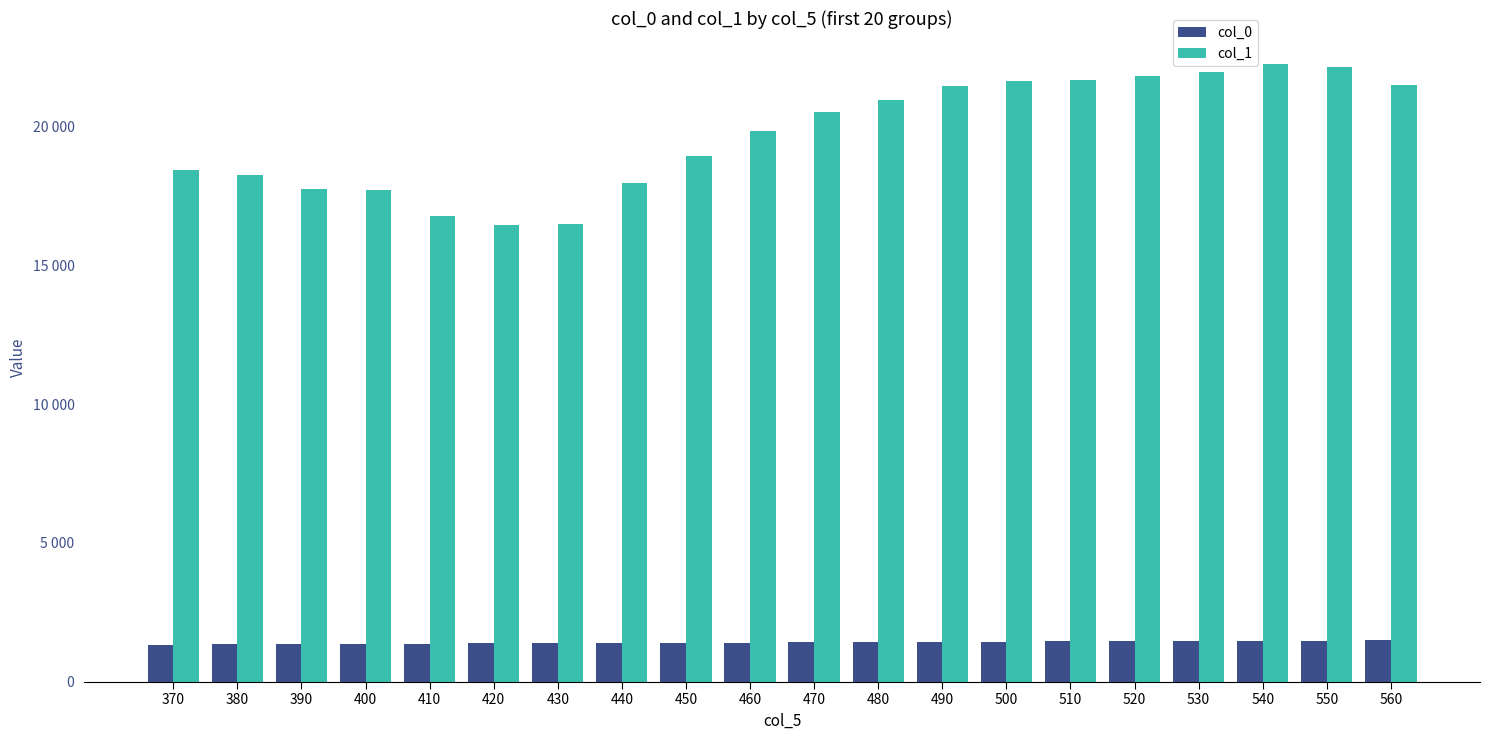

What is the difference between the highest and lowest values at 410?

15420.5